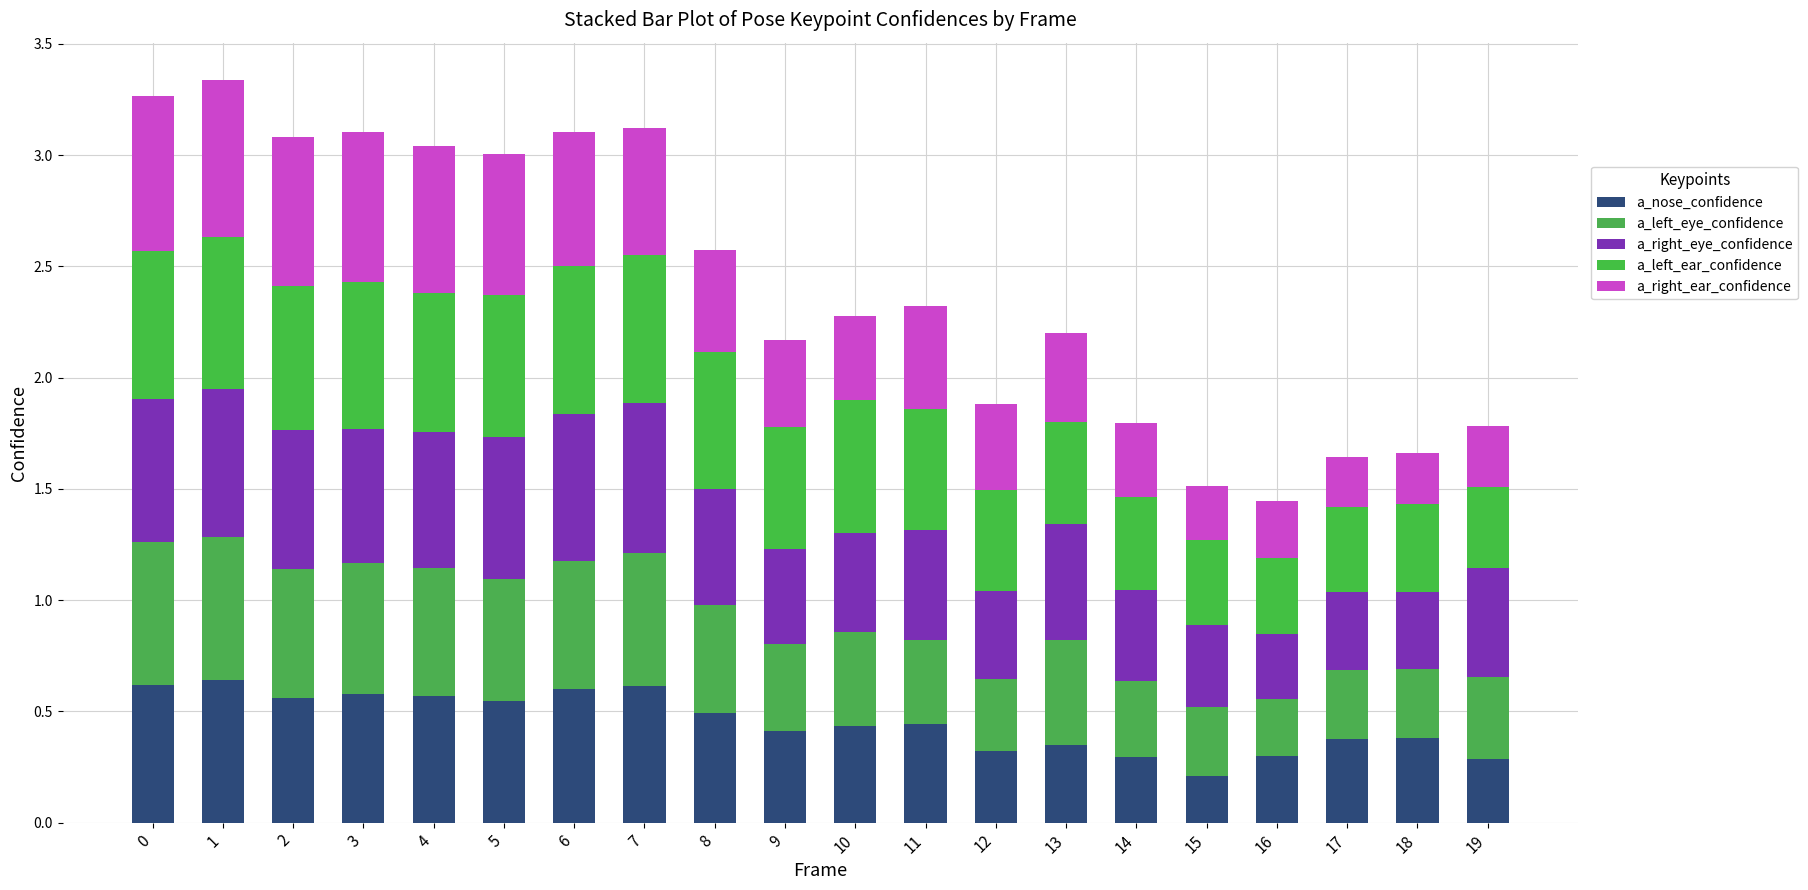

Are the bars horizontal?

No